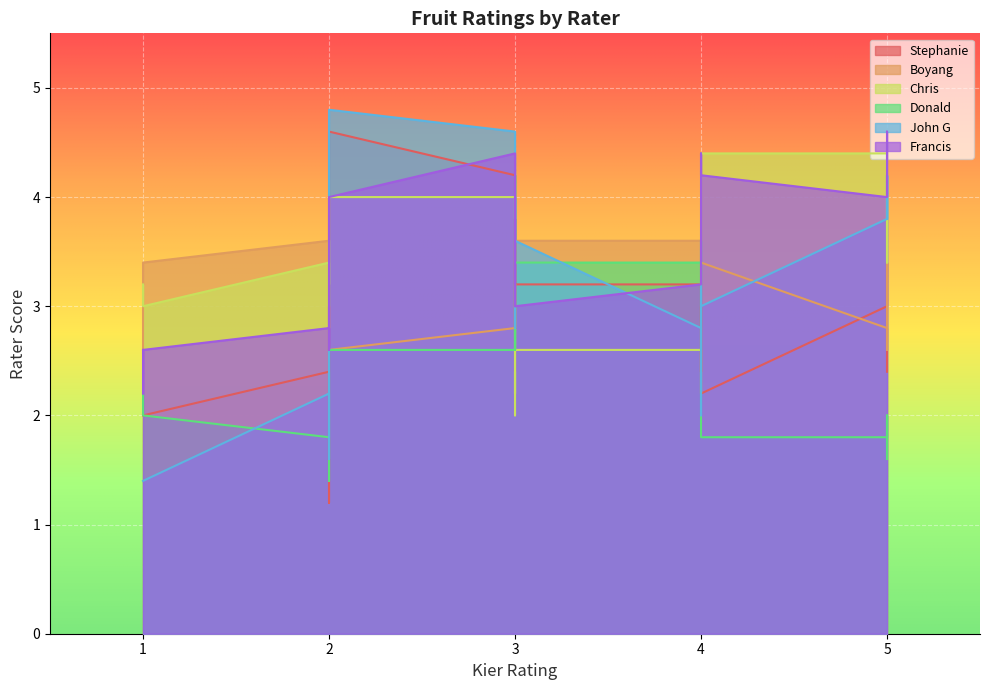

Which series has the widest spread of values?

Stephanie